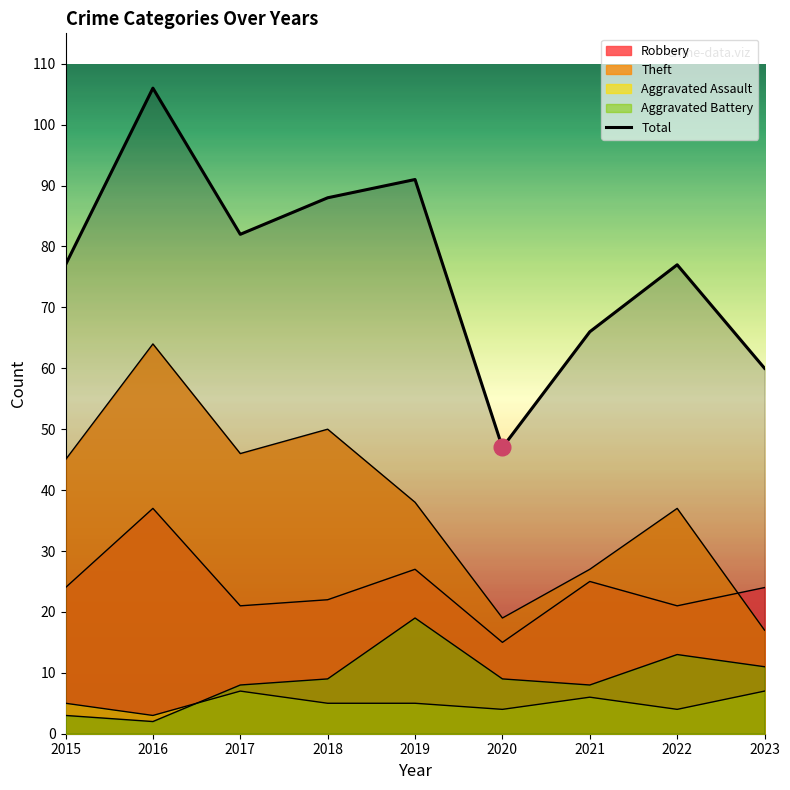

What is the difference between the values at 2020 and 2021?

19